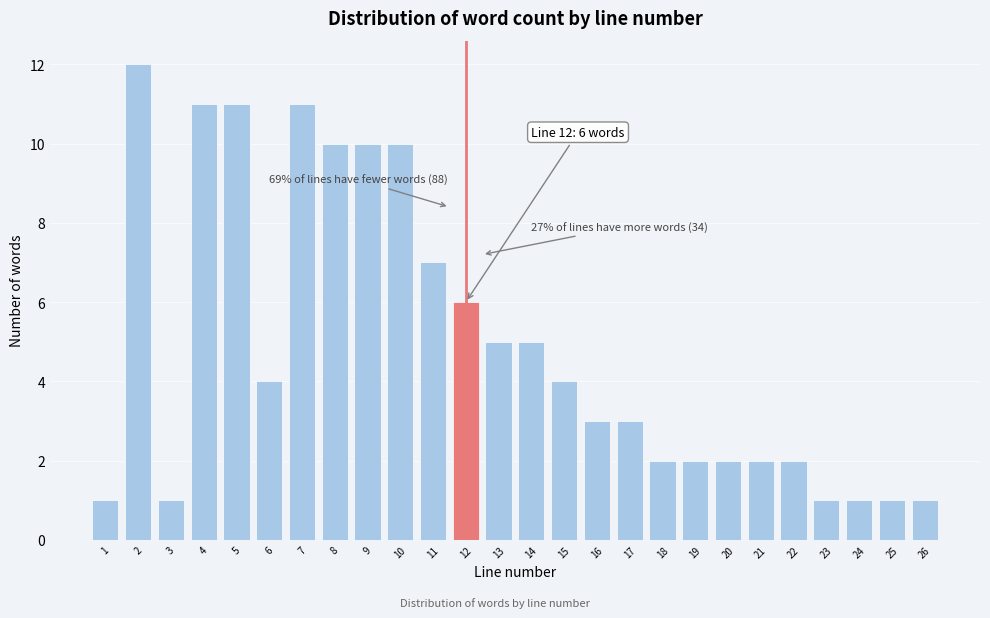

Reading left to right, extract all data points from this chart.

1	12	1	11	11	4	11	10	10	10	7	6	5	5	4	3	3	2	2	2	2	2	1	1	1	1